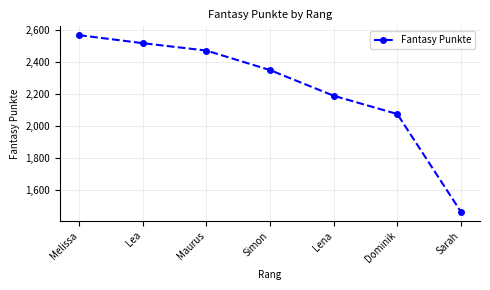

Reading left to right, transcribe all the data shown in this chart.

Melissa=2566	Lea=2516	Maurus=2470	Simon=2348	Lena=2188	Dominik=2074	Sarah=1464